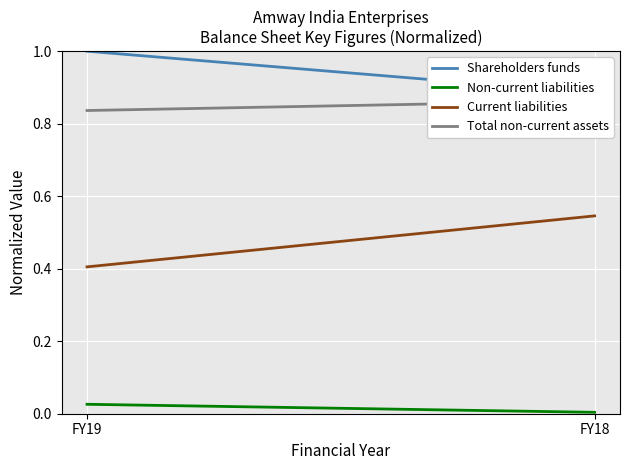

What is the spread (max minus min) of values at FY18?

0.9